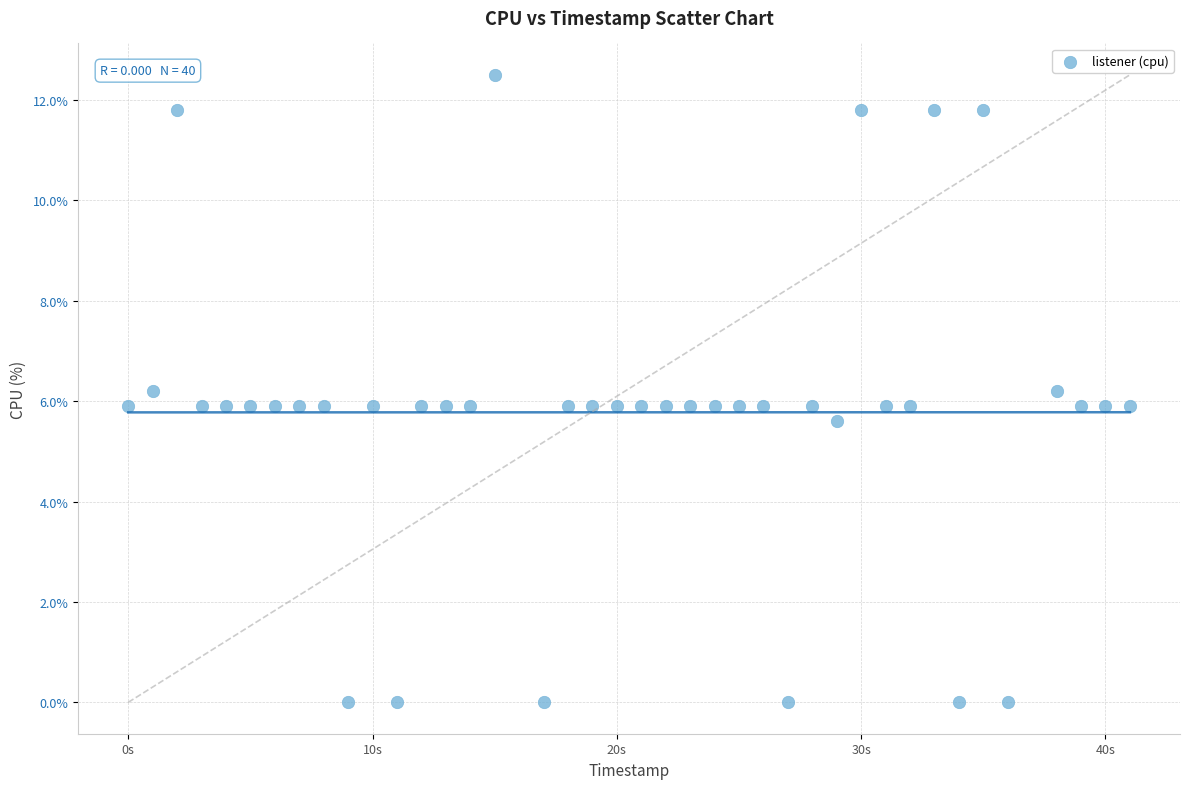

What is the range of Y values (max minus min)?

12.5